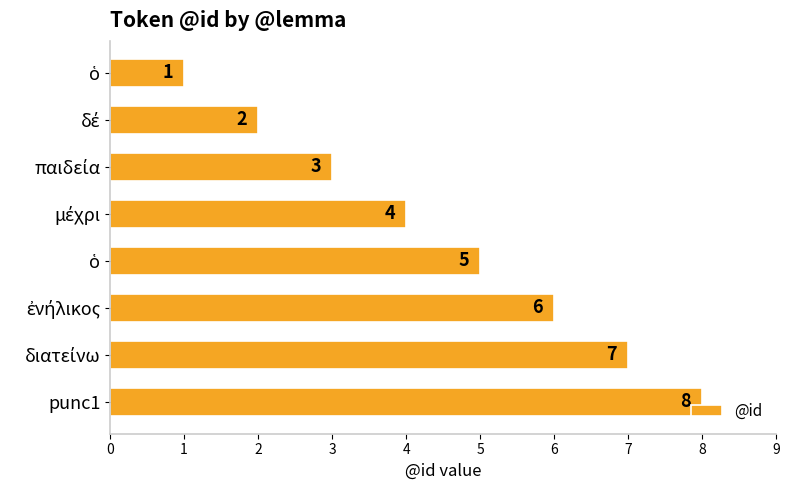

How many data points does each series have?

8